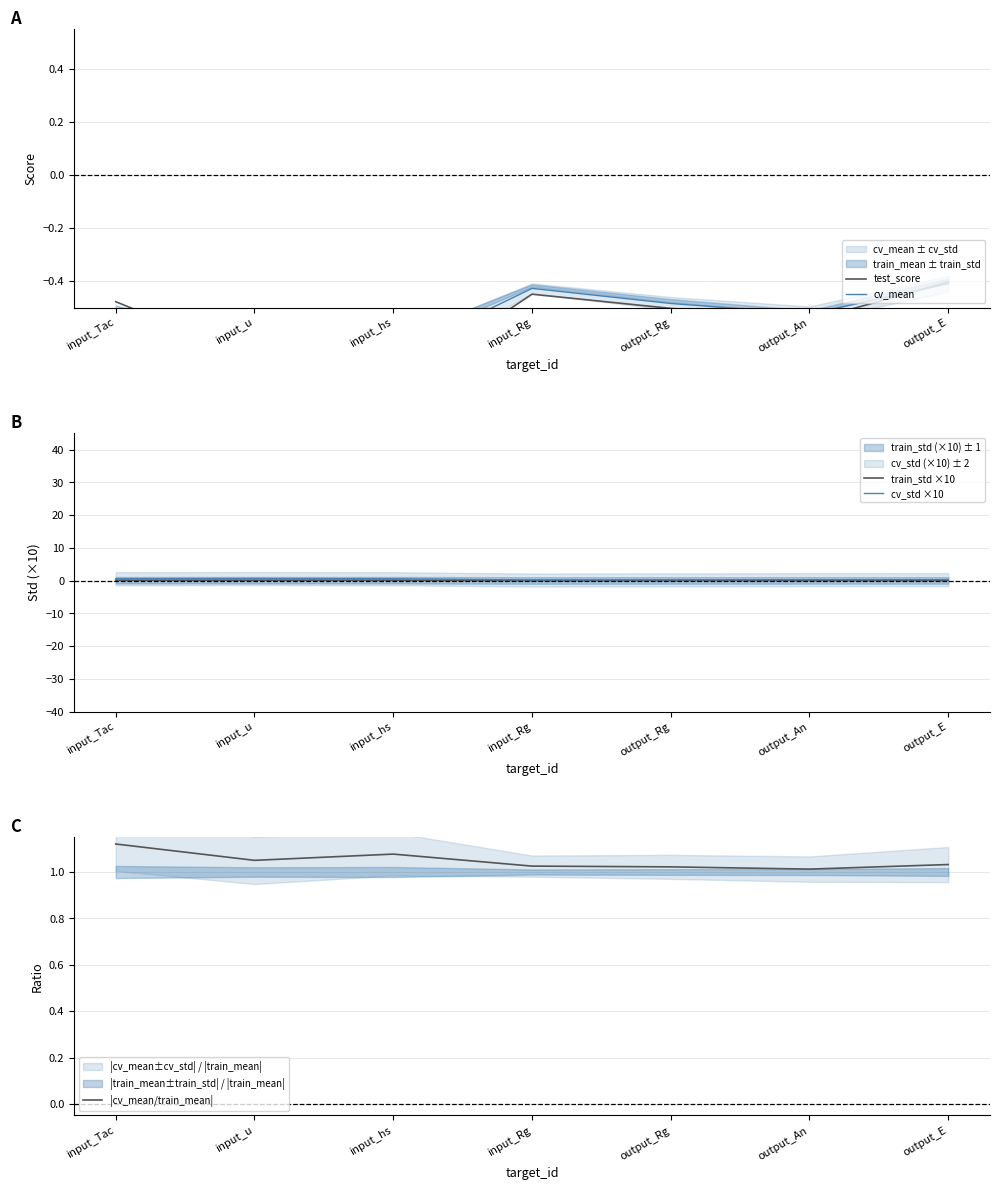

What is the total value across all series at input_Tac?

0.8